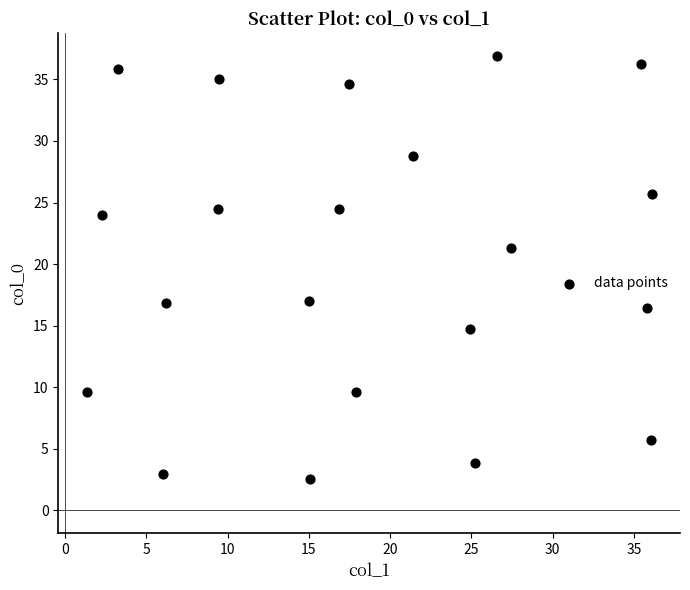

What is the range of X values (max minus min)?

34.8